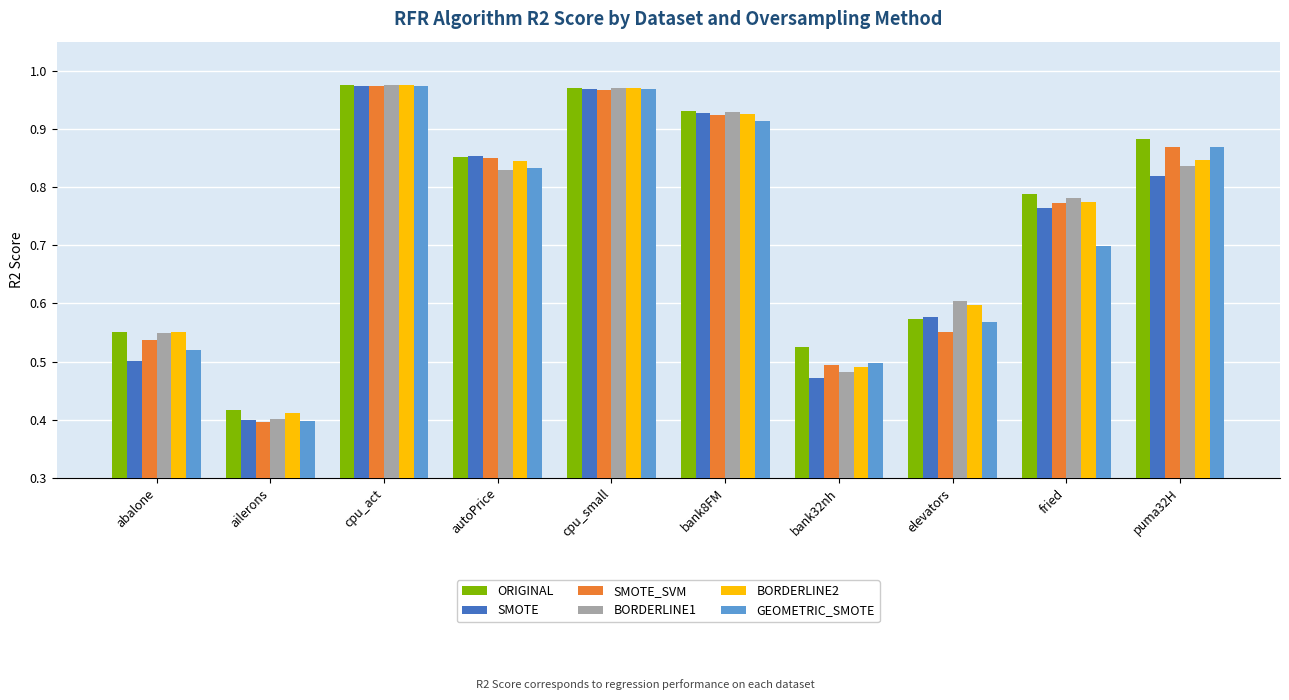

What position from the right is puma32H?

1